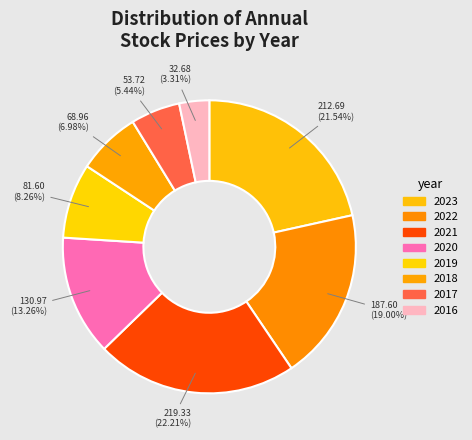

What is the ratio of the value at 2021 to the value at 2018?

3.2